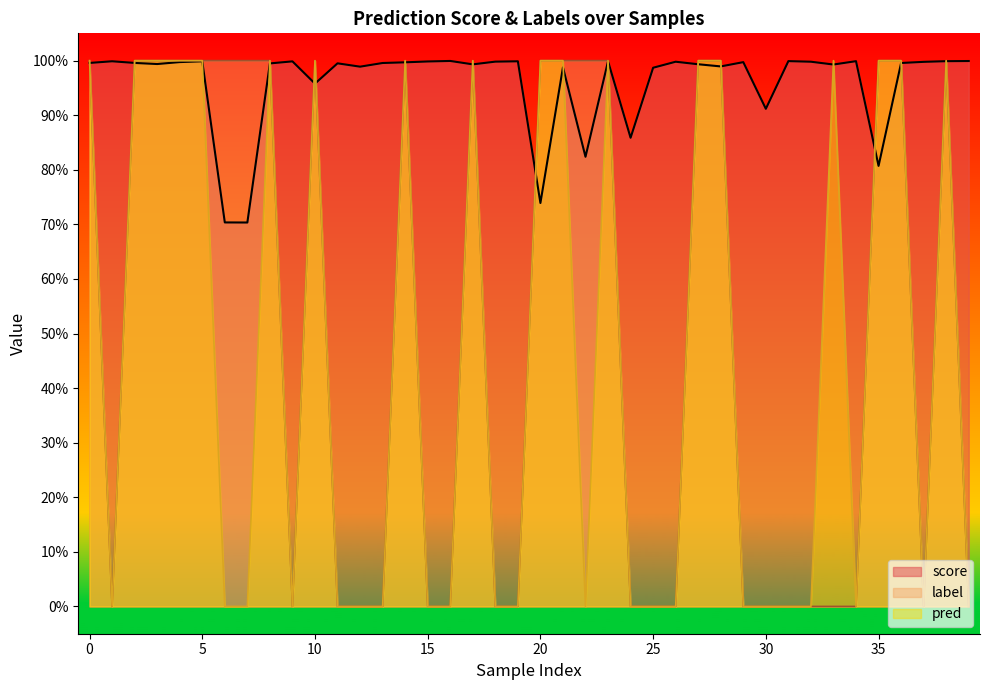

List the series in order of their peak value, lowest first.

score, label, pred